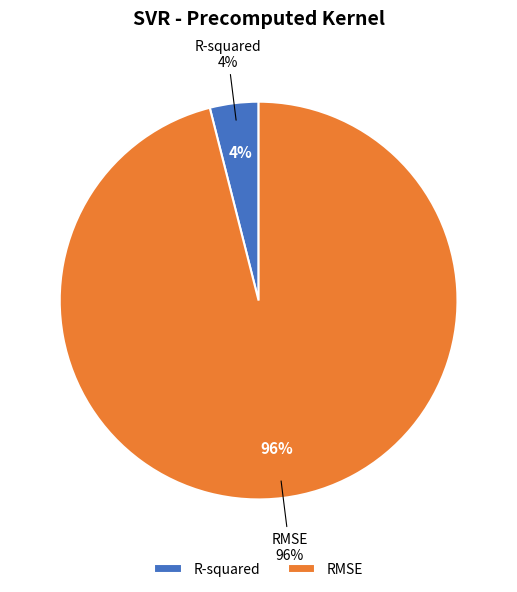

To the nearest percent, what is the average slice percentage?

50%